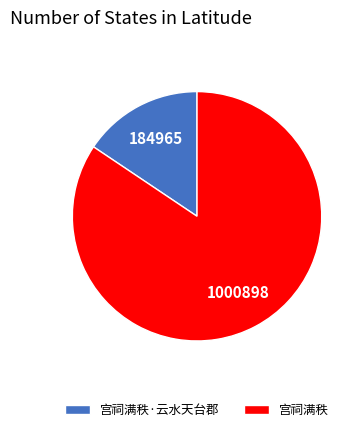

Rank the categories by value from lowest to highest.

宫祠满秩·云水天台郡, 宫祠满秩